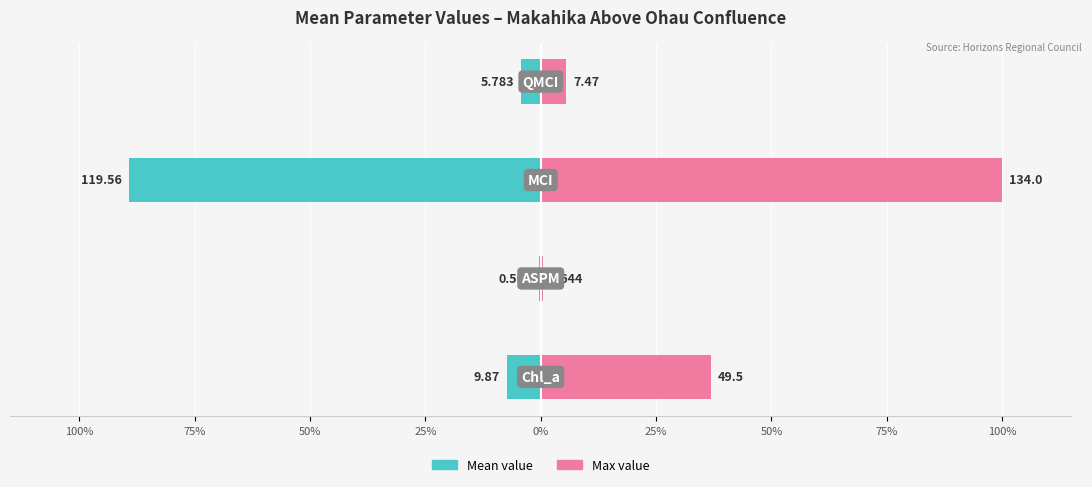

What is the maximum value for Max value?

100.0